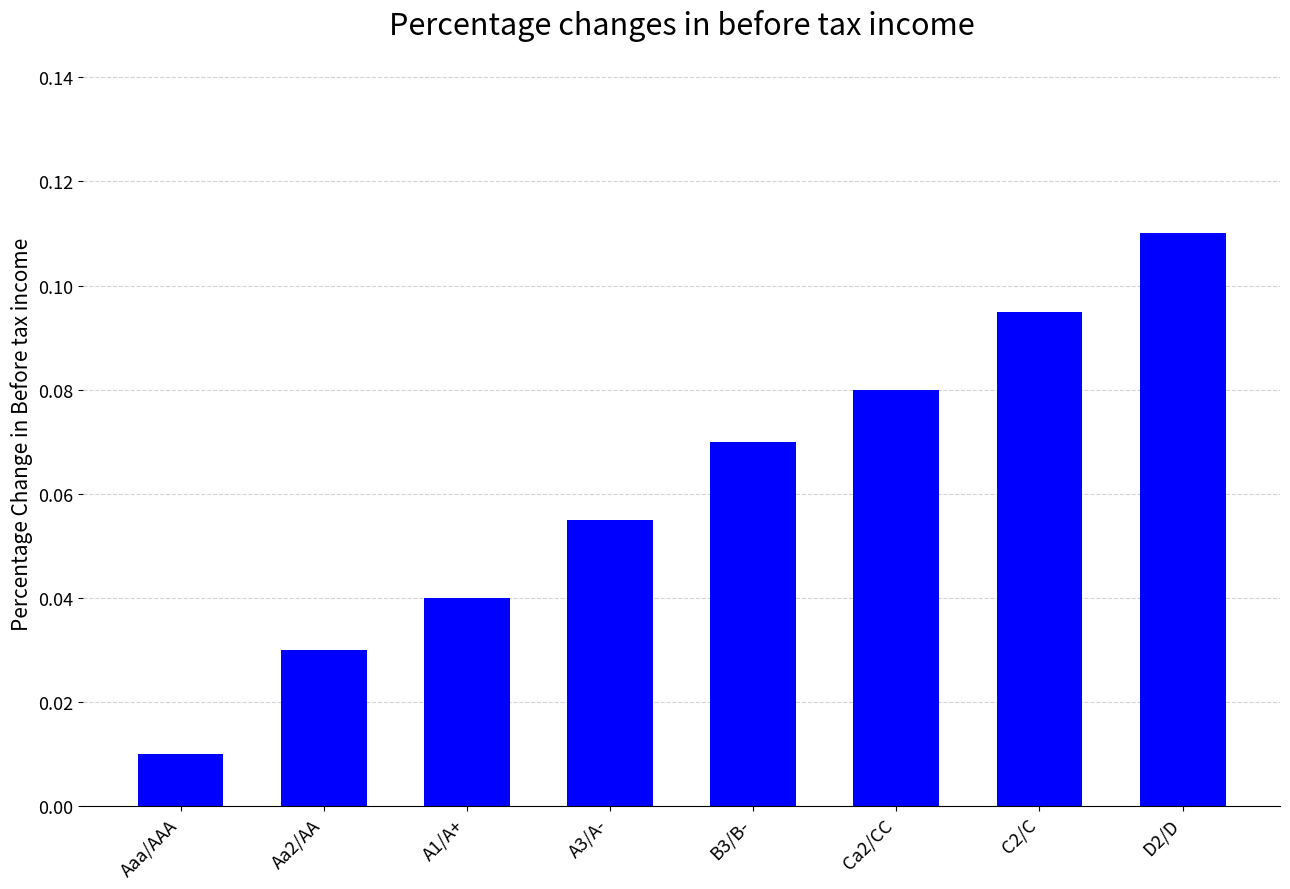

What is the label of the 2nd bar from the right?

C2/C